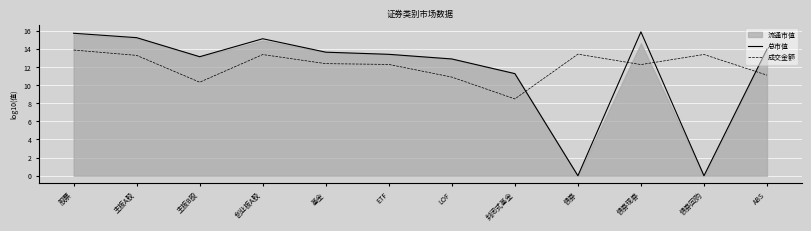

List the labels in order of 成交金额 value, smallest first.

封闭式基金, 主板B股, LOF, ABS, 债券现券, ETF, 基金, 主板A股, 创业板A股, 债券回购, 债券, 股票